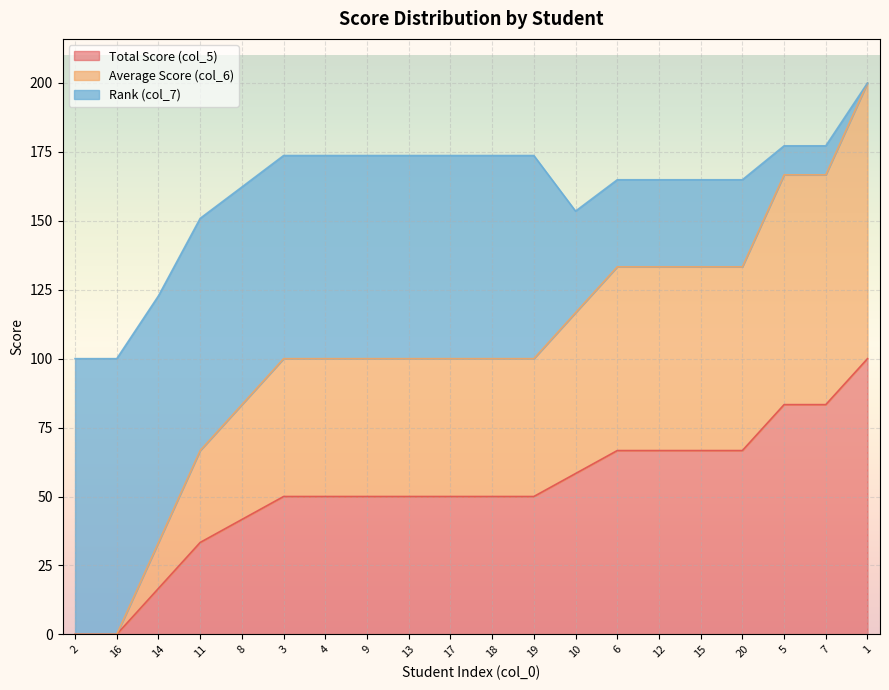

How many data points in col_5 are less than 50?

5